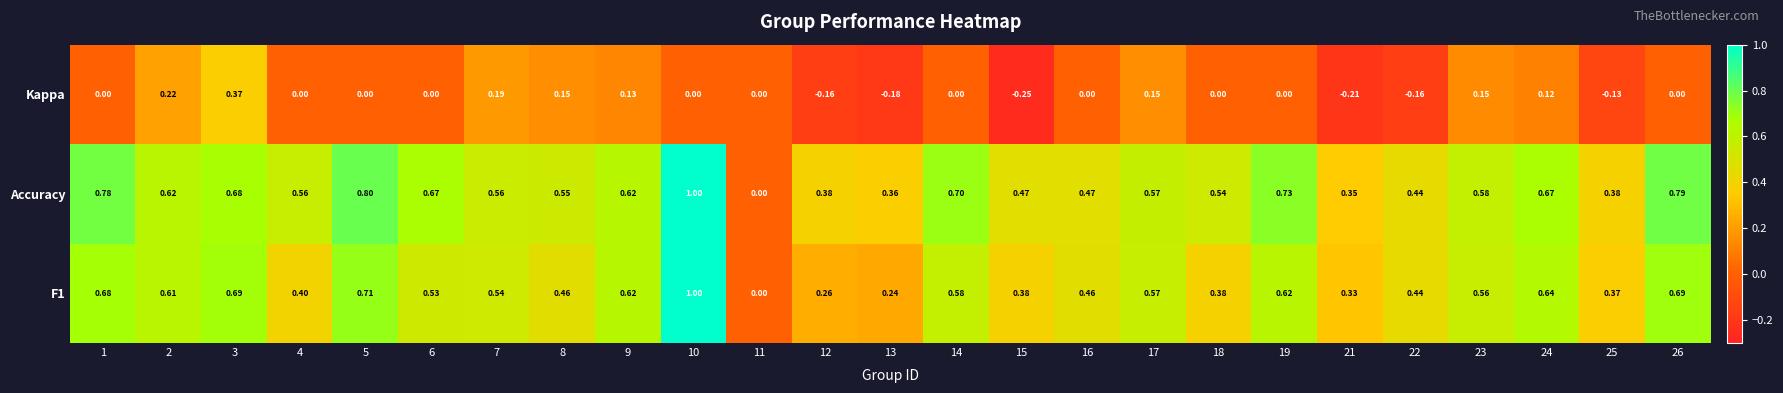

What is the greatest value displayed?

1.0